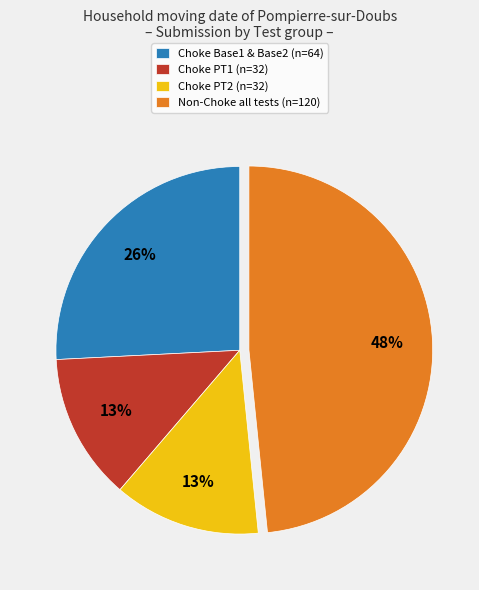

Which slice is the largest?

Non-Choke all tests (n=120)